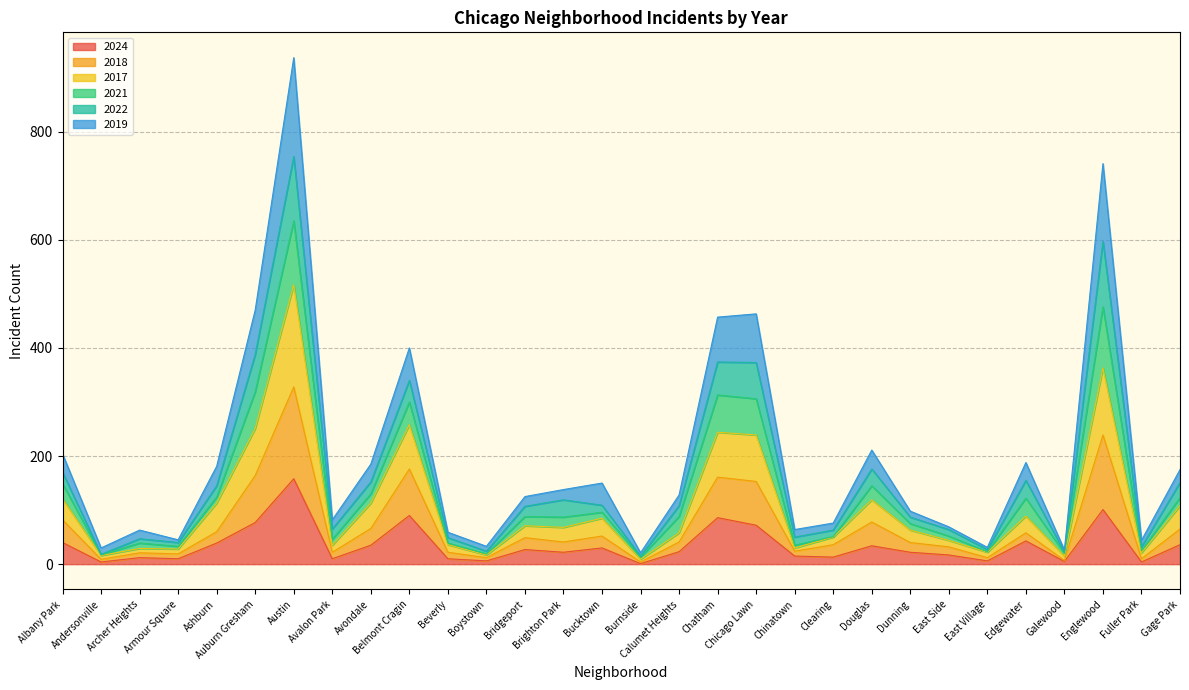

What are all the series names shown in the legend?

2024, 2018, 2017, 2021, 2022, 2019